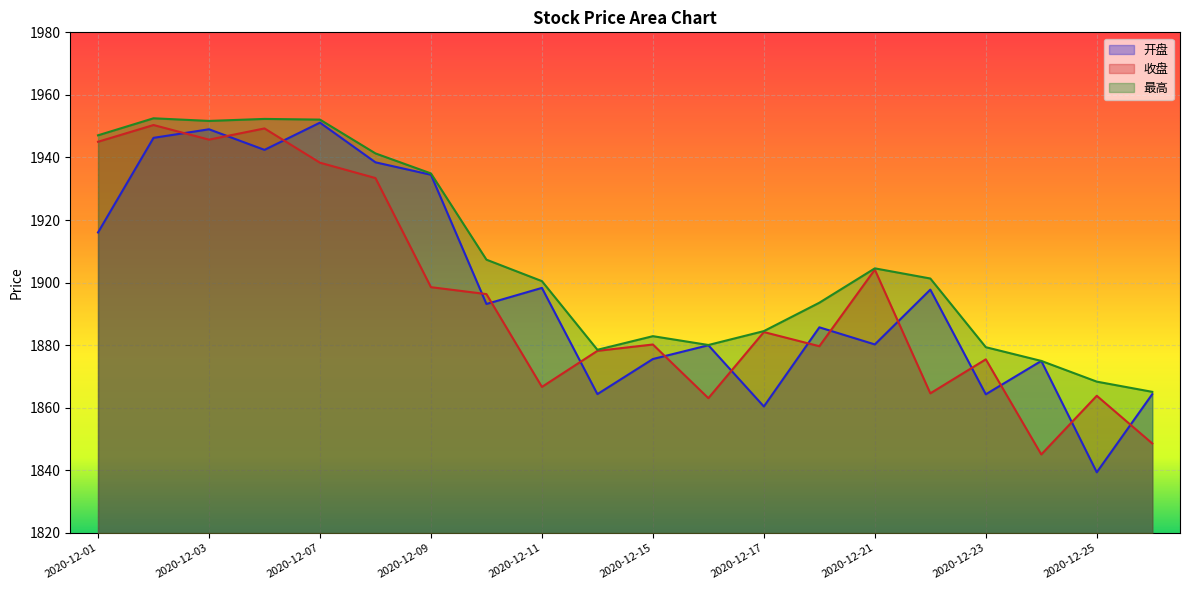

At which category does 开盘 reach its first local valley?

2020-12-04